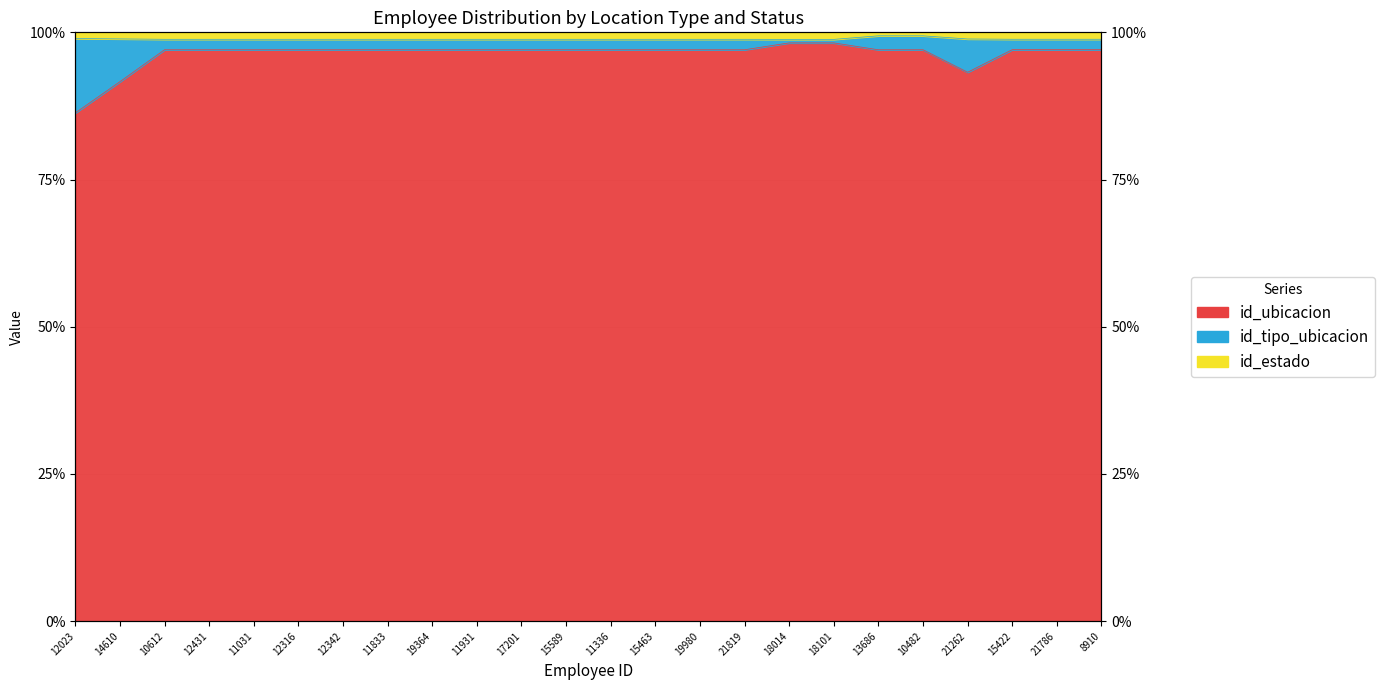

What is the total value across all series at 15422?

195.9